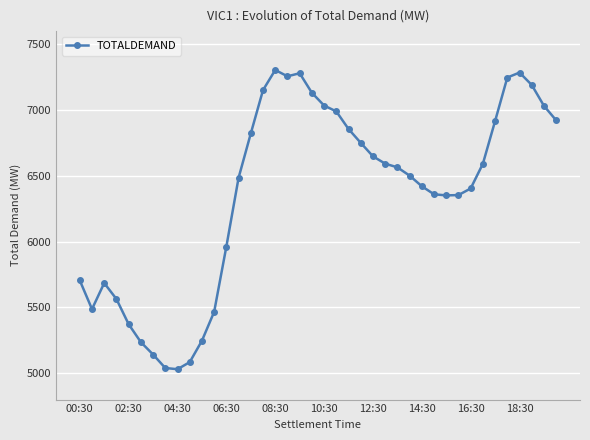

What is the sum of all values?

254474.5